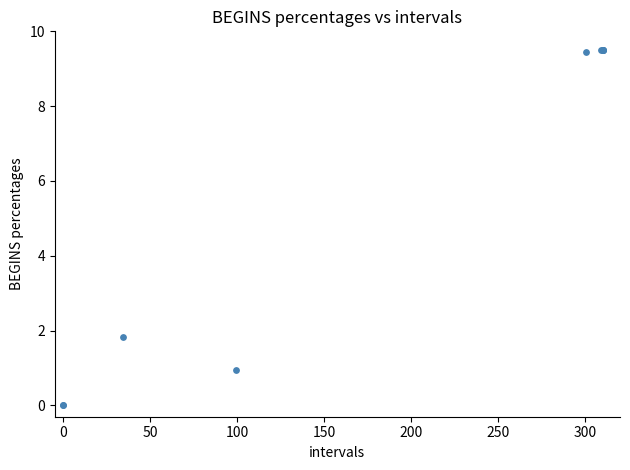

What Y value in the scatter plot is closest to 4?

1.8